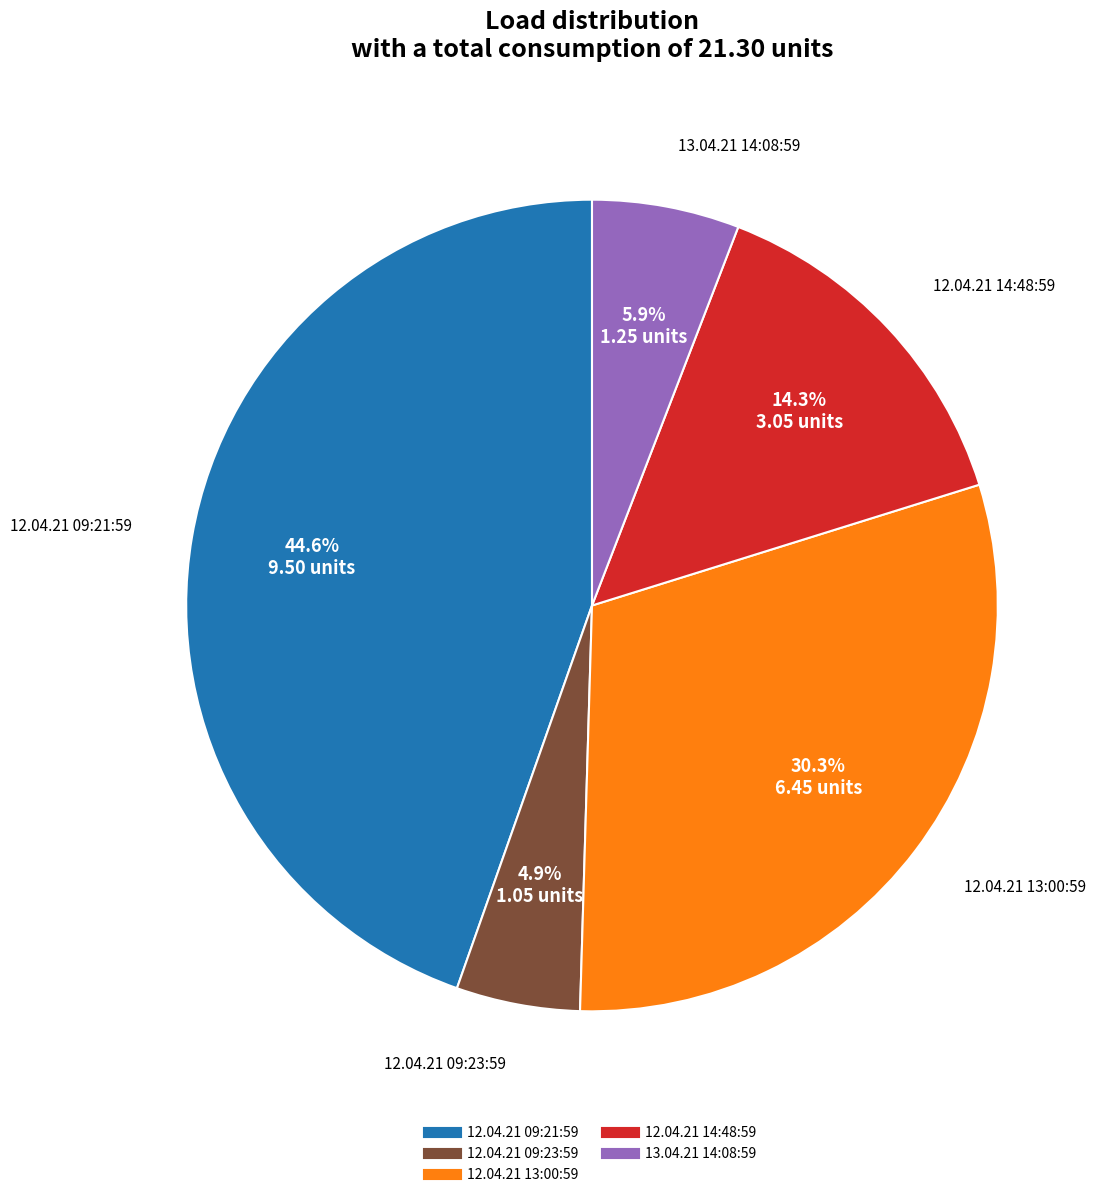

How much of the chart is everything except 13.04.21 14:08:59?

94.1%